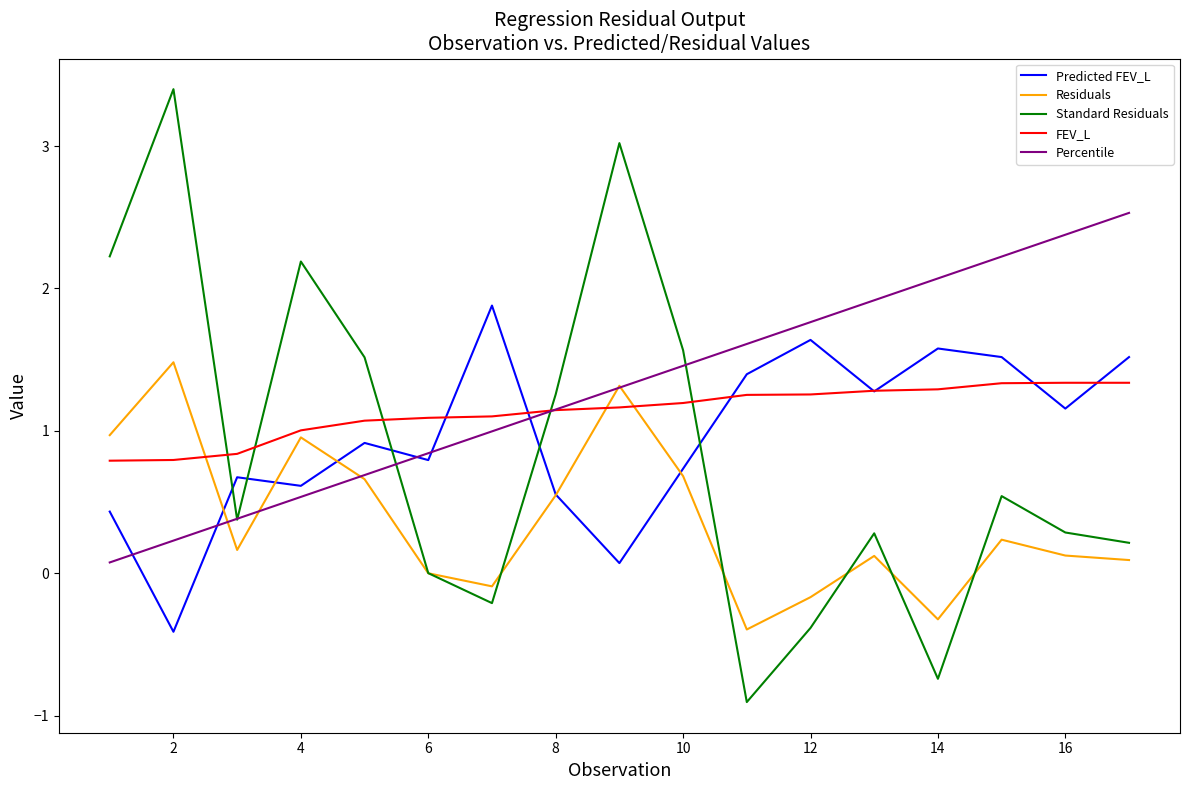

In Standard Residuals, how many points are lower than both neighbors (excluding endpoints)?

4